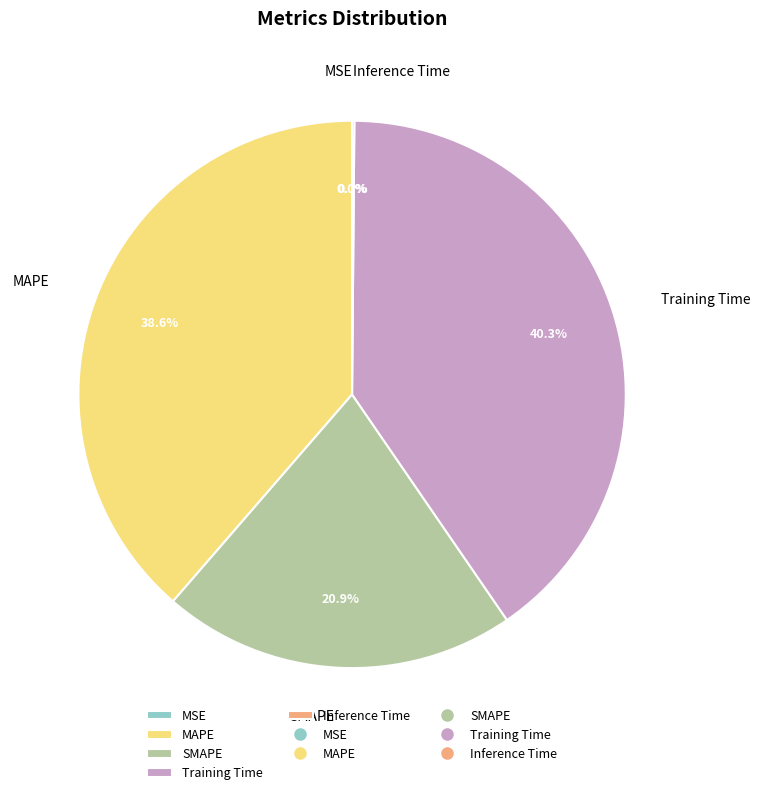

Which slice is the largest?

Training Time